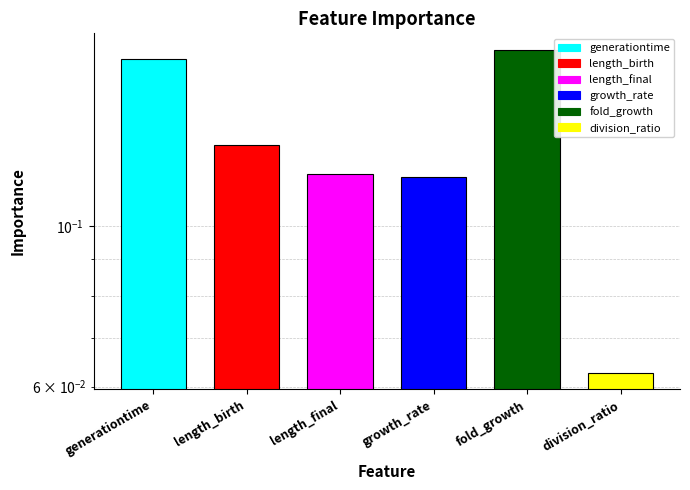

What is the maximum value shown in the chart?

0.2